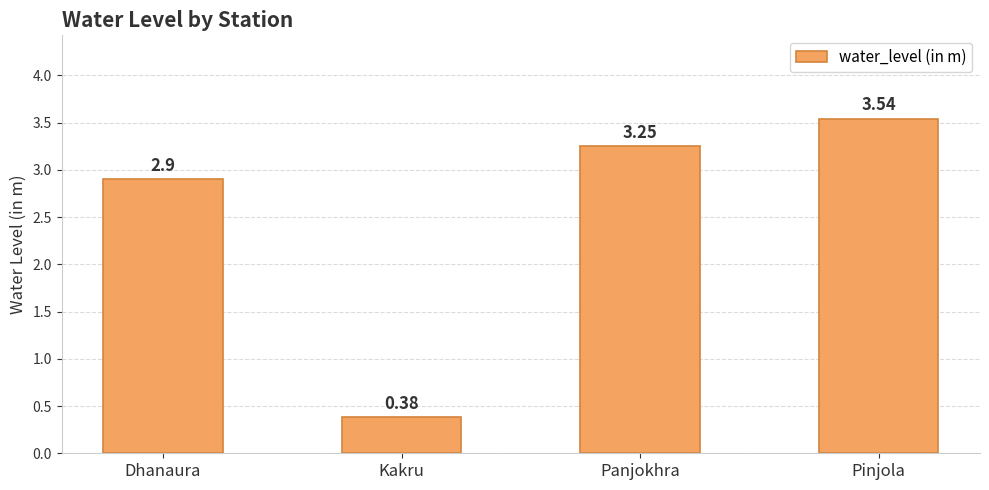

Rank the categories by value from lowest to highest.

Kakru, Dhanaura, Panjokhra, Pinjola